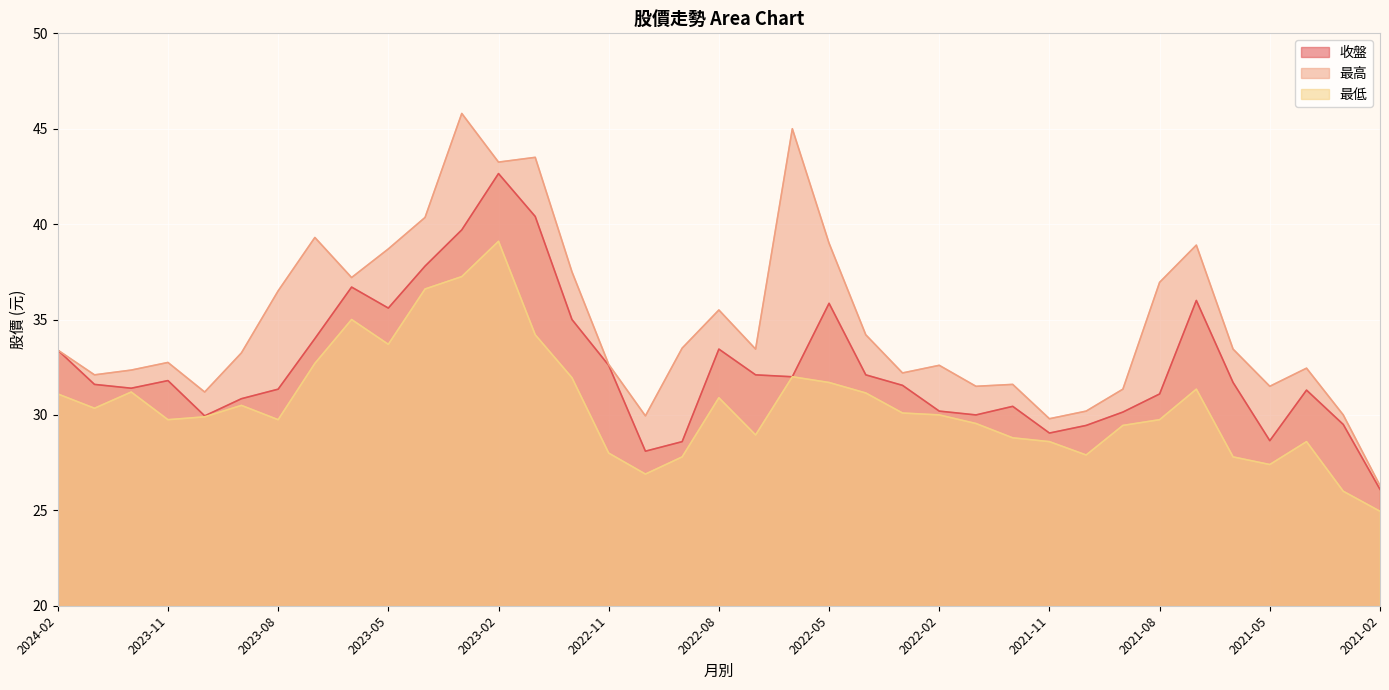

Between 2023-11 and 2023-06, which is larger?

2023-06